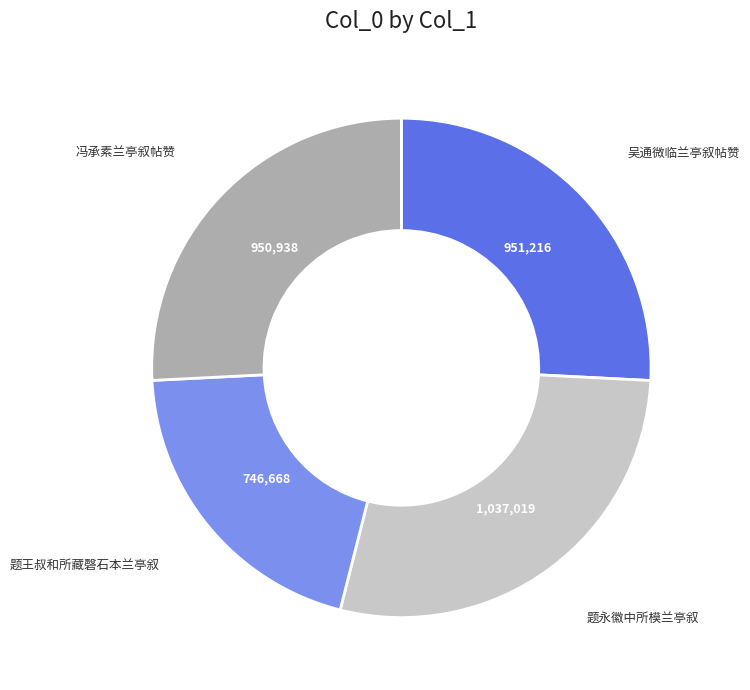

Do 题永徽中所模兰亭叙 and 冯承素兰亭叙帖赞 together represent more than half of the pie?

Yes